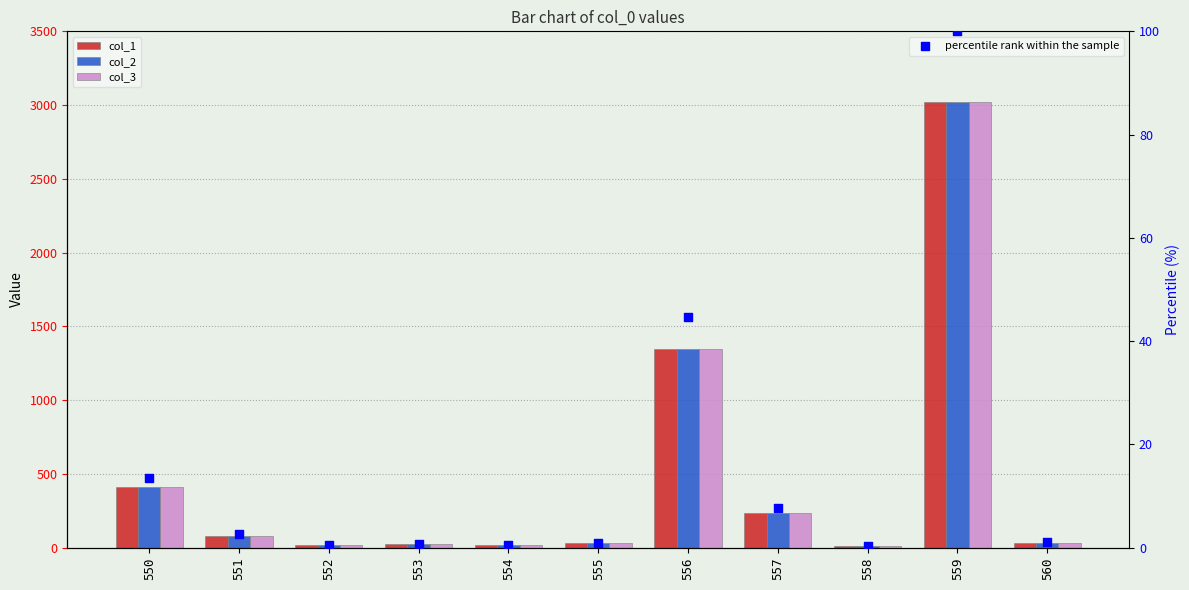

Which series has the largest total across all categories?

col_1